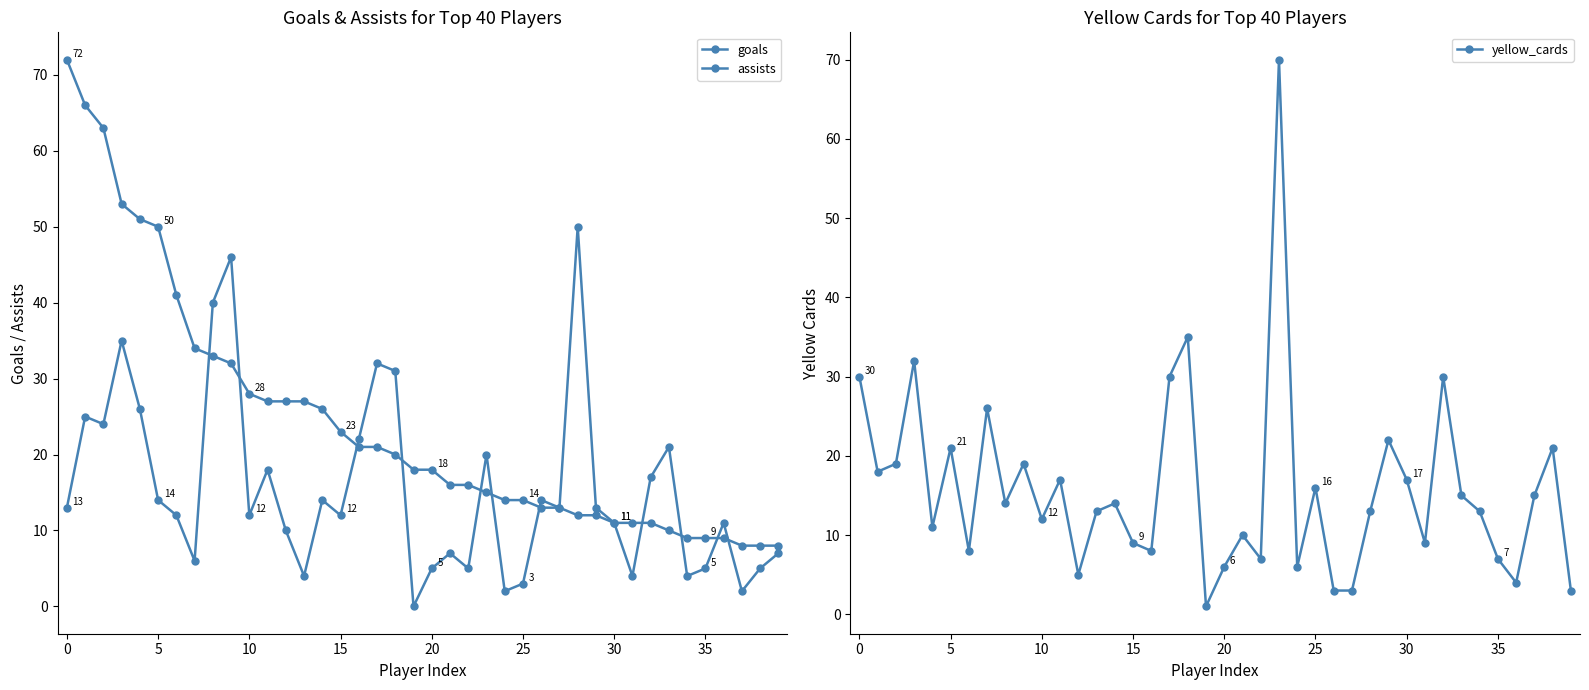

At 15, list the series in order from largest to smallest.

goals, assists, yellow_cards